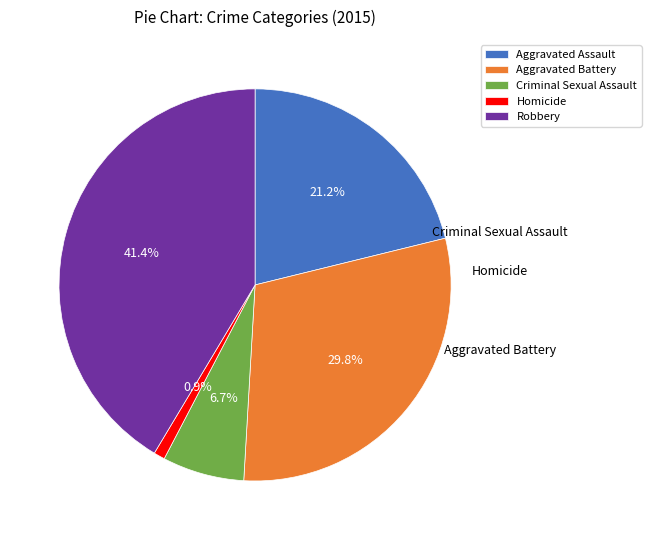

To the nearest percent, what is the average slice percentage?

20%